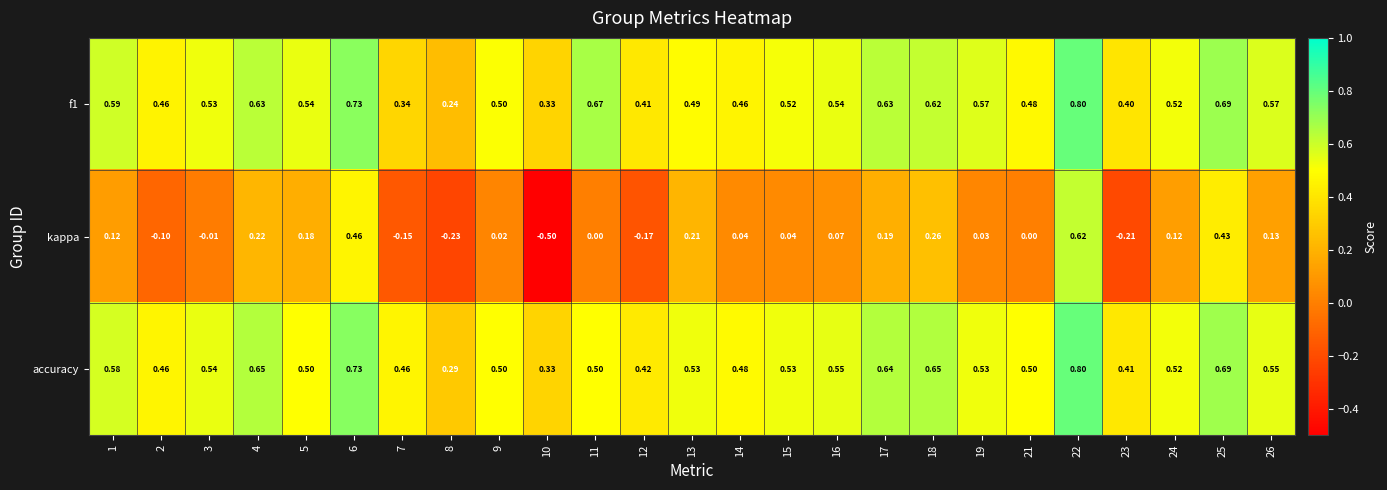

Which series has the widest spread of values?

kappa